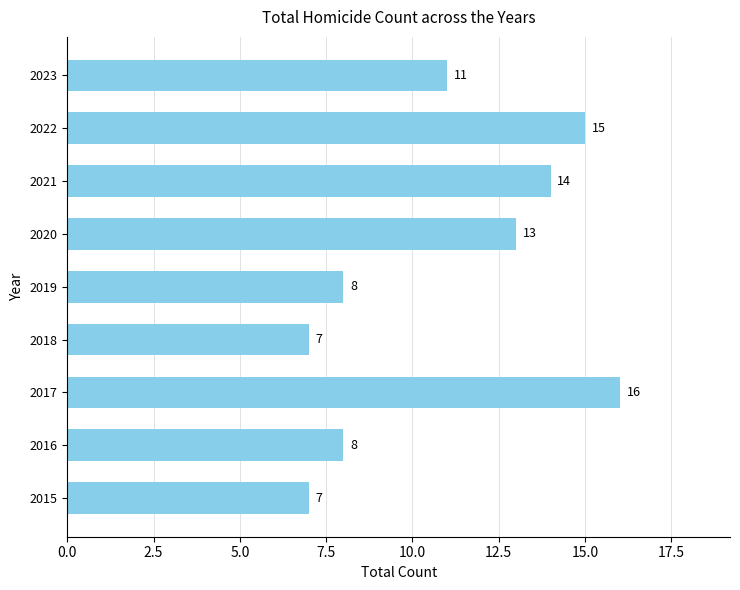

What is the difference between the second highest and minimum values?

8